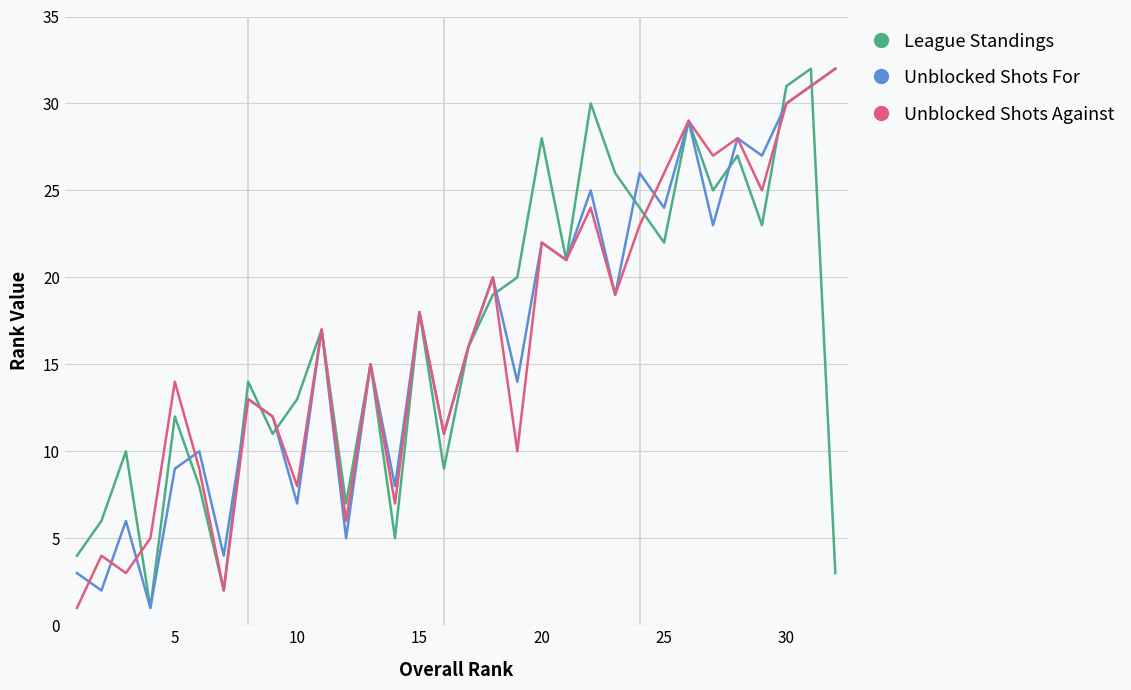

What is the value of the Unblocked Shots Against point at the 29th from the left?

25